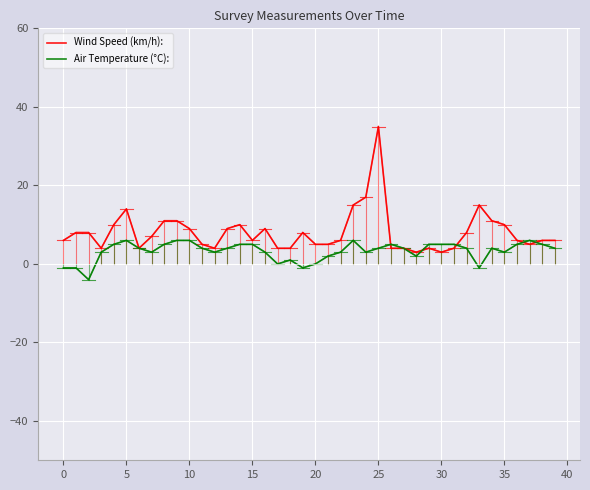

Which series ends up on top after the final intersection of Air Temperature (°C): and Wind Speed (km/h):?

Wind Speed (km/h):